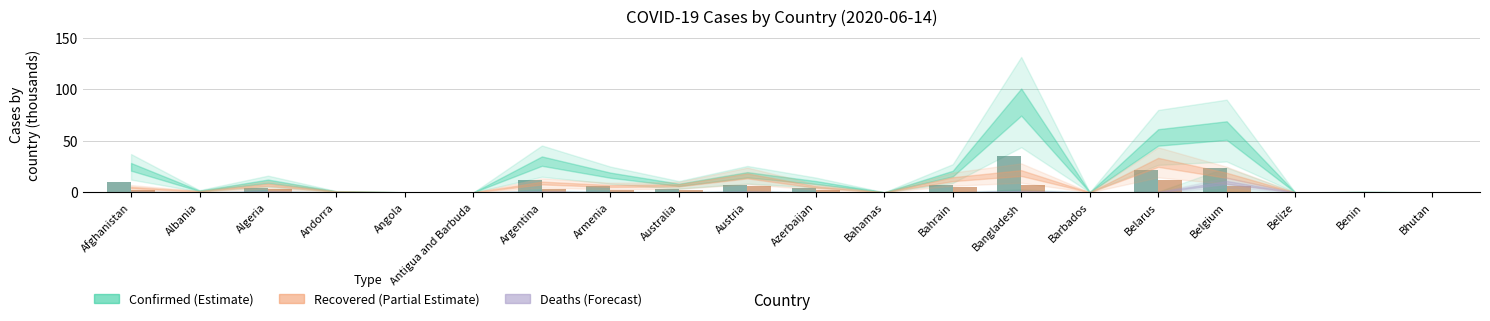

What is the maximum value shown in the chart?

35.0